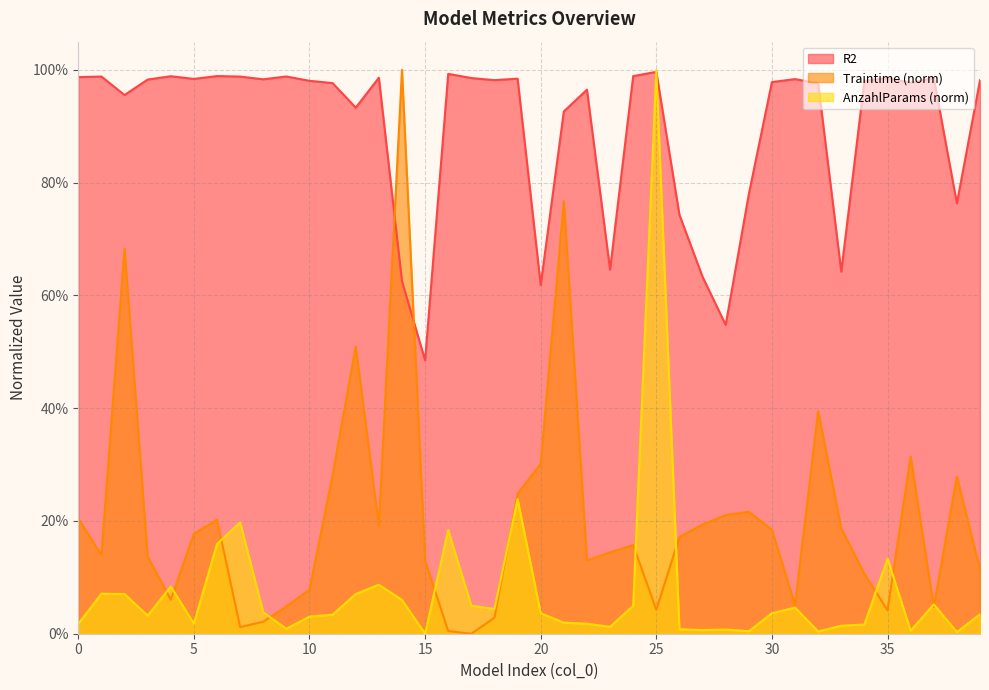

Rank the series by their maximum value, from highest to lowest.

Traintime, AnzahlParams, R2